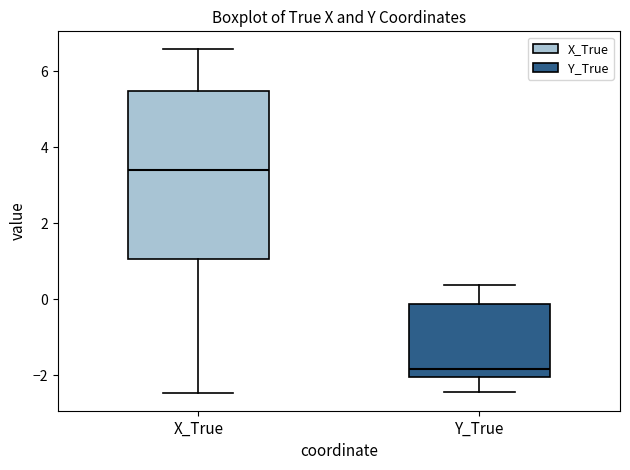

Comparing the boxes themselves (not the whiskers), which one is the tallest?

X_True